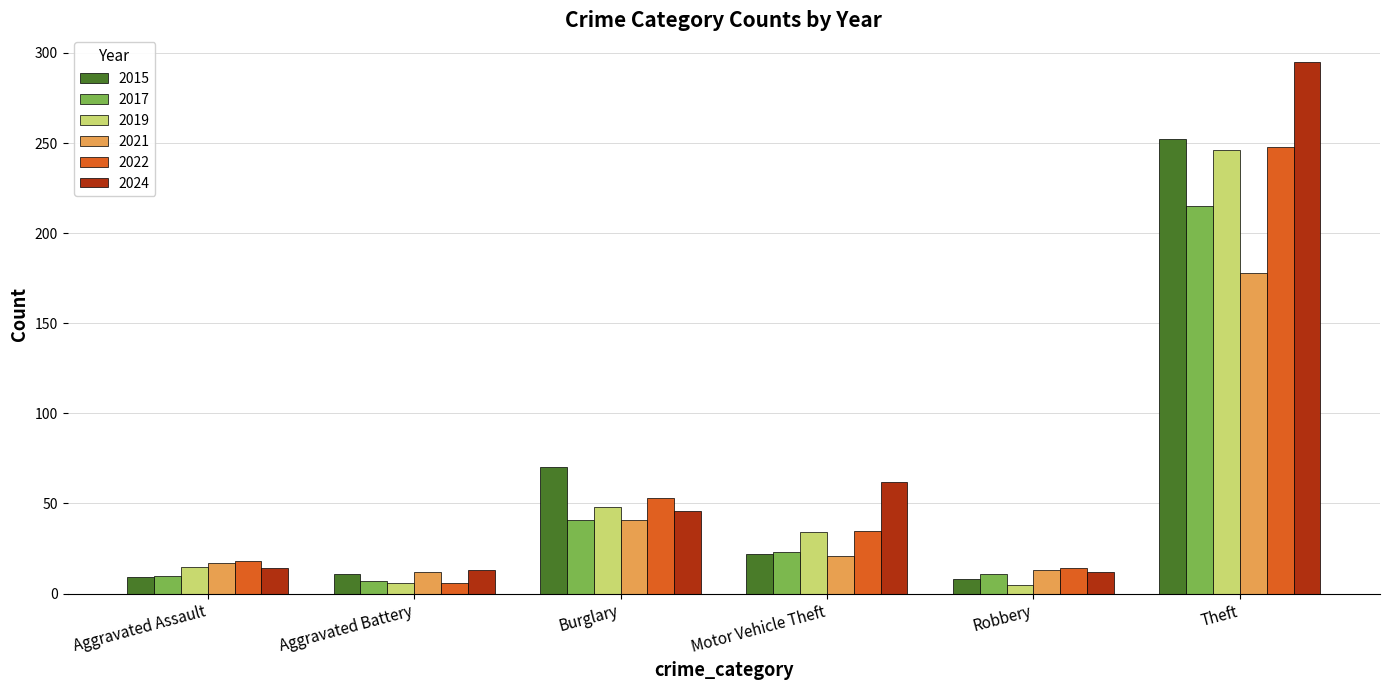

What is the difference between the maximum and minimum values in the 2015 series?

244